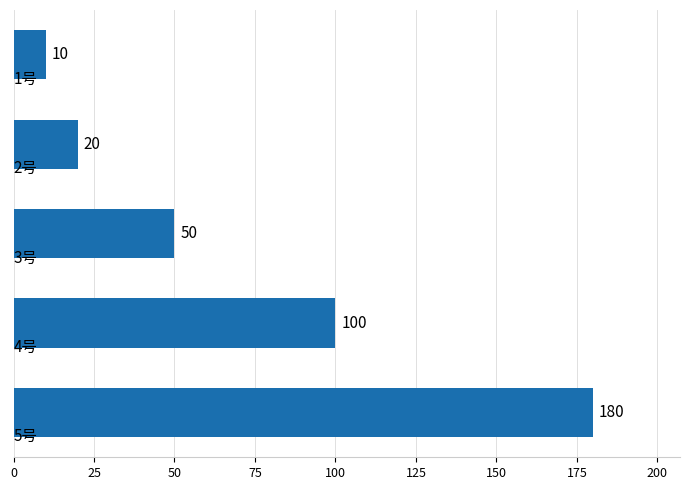

What is the value of the 5th bar from the top?

180